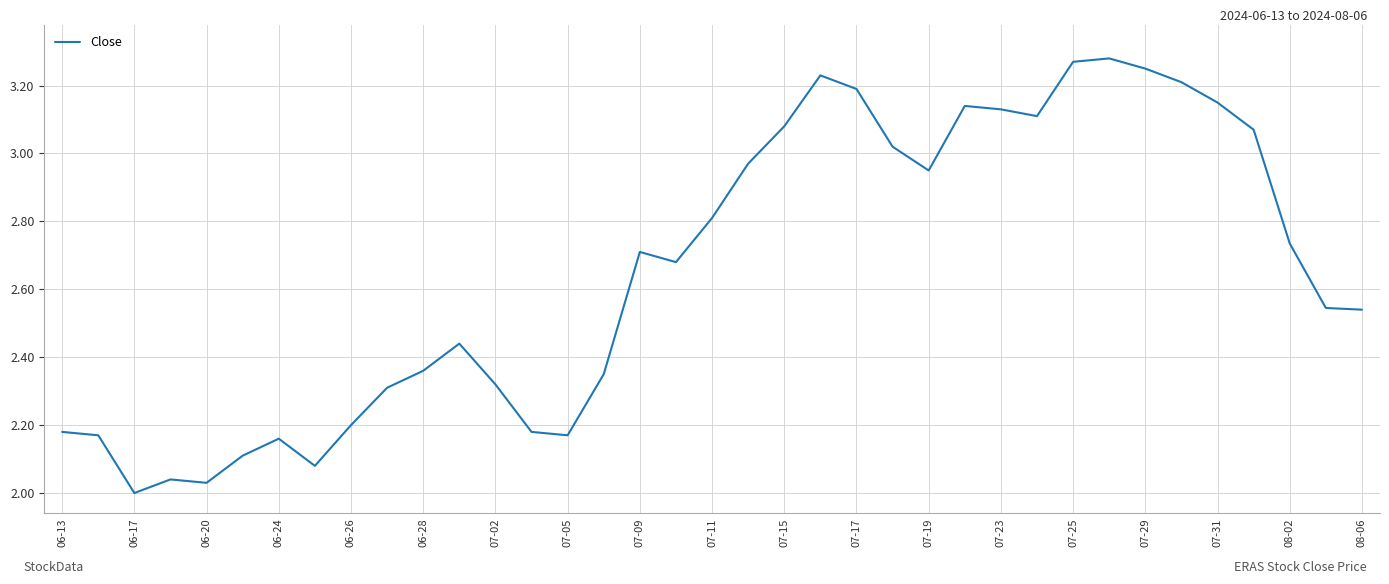

True or false: there are more than 2 points higher than both neighbors.

True